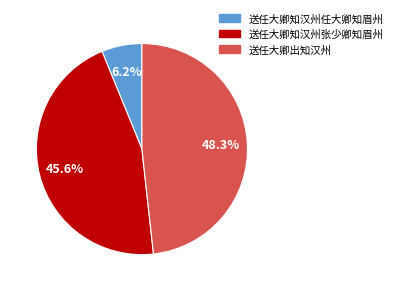

What percentage is NOT represented by 送任大卿知汉州张少卿知眉州?

54.4%